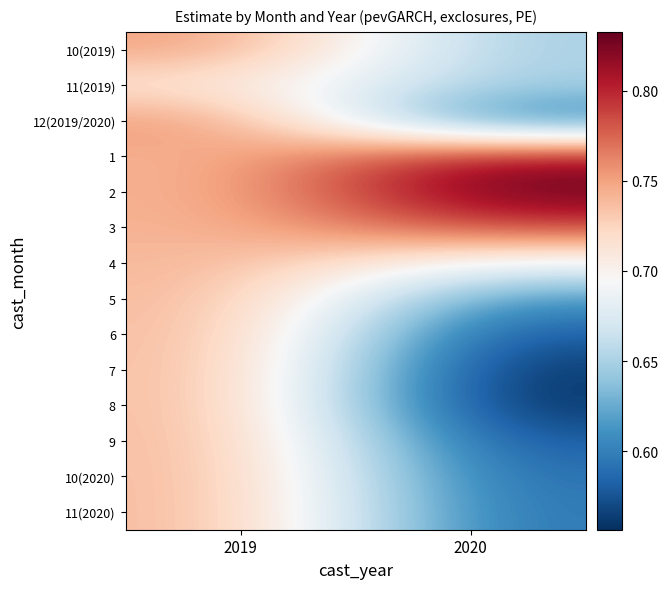

At which category is the sum across all series the highest?

2019